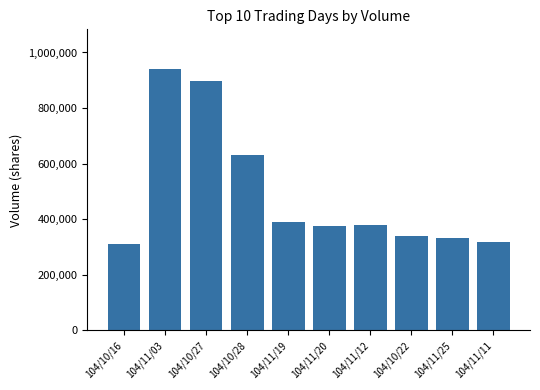

Are the bars horizontal?

No